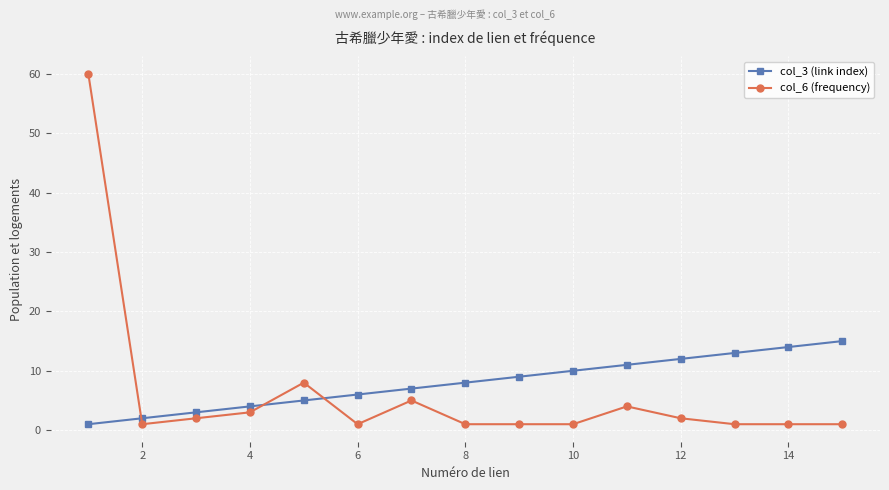

True or false: col_6 (frequency) and col_3 (link index) cross at least once.

True